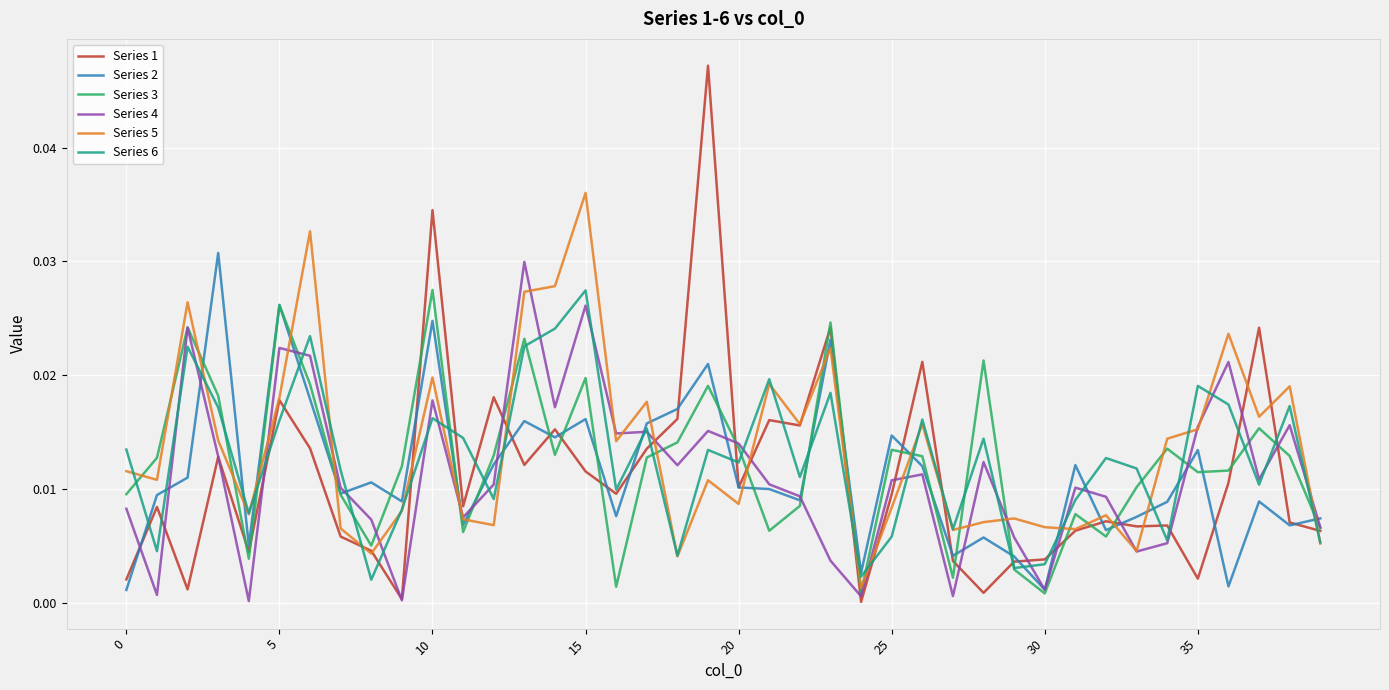

At how many categories does at least one series exceed 0?

40